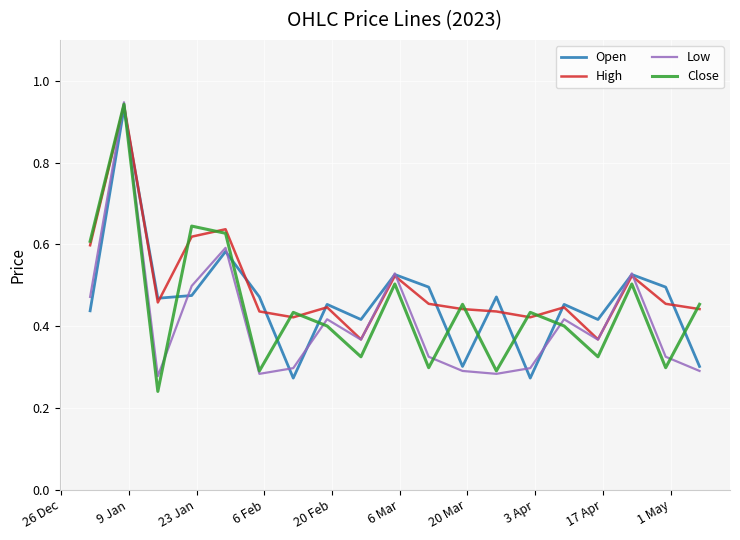

What is the maximum value for Low?

0.9